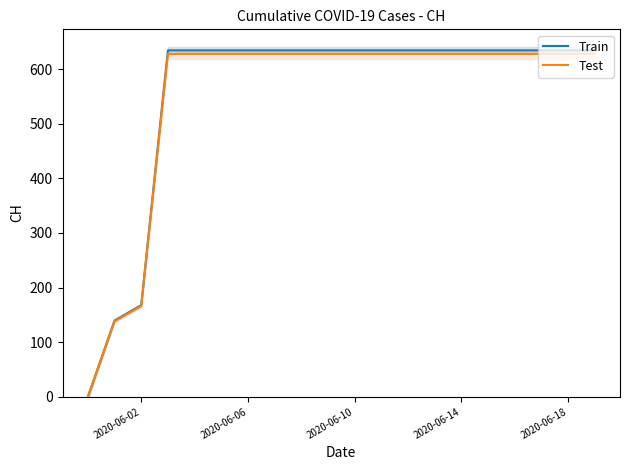

True or false: Train has more than 2 interior local peaks.

False